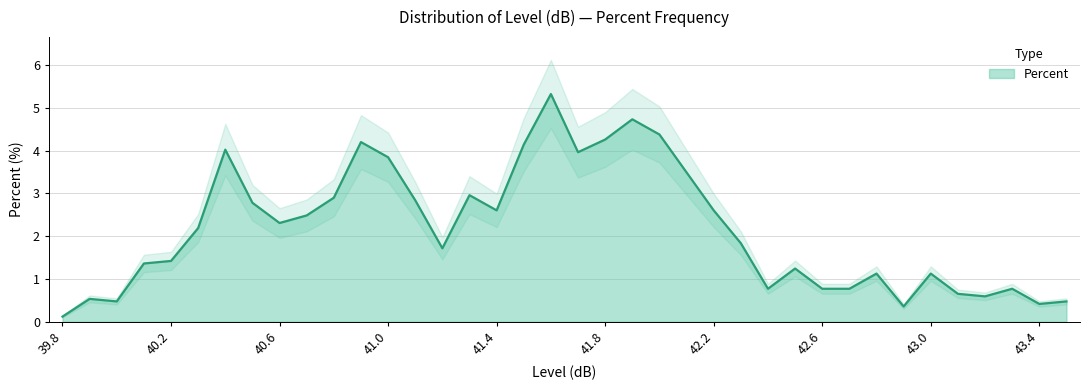

What is the sum of all values?

82.5